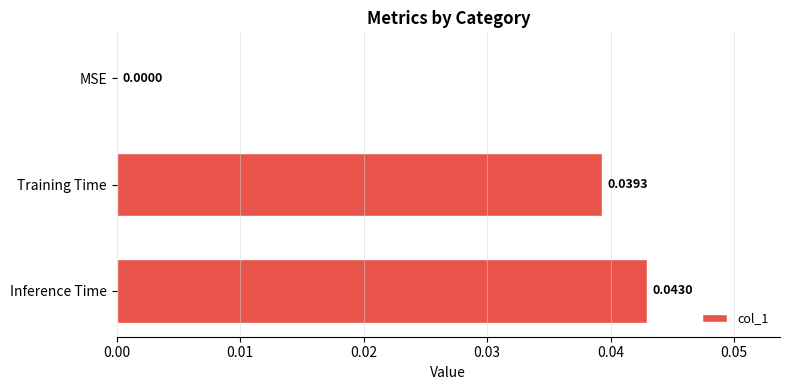

Between Inference Time and Training Time, which is larger?

Inference Time